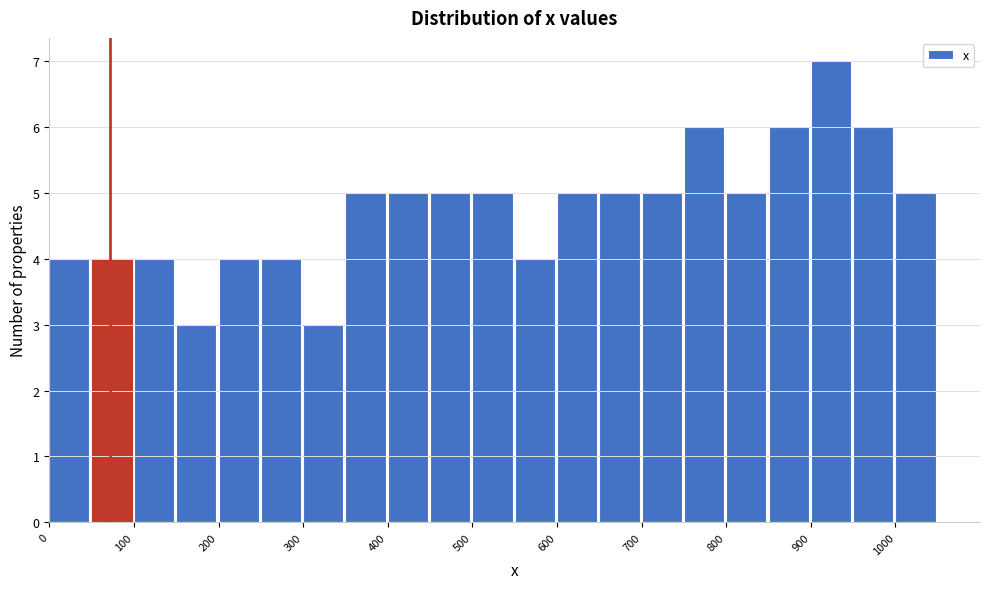

Reading left to right, transcribe this chart: for each bar, give the range it covers on the x-axis and its height. The values are not printed on the chart, so give them approximately, as read against the axis.

0 to 50: 4
50 to 100: 4
100 to 150: 4
150 to 200: 3
200 to 250: 4
250 to 300: 4
300 to 350: 3
350 to 400: 5
400 to 450: 5
450 to 500: 5
500 to 550: 5
550 to 600: 4
600 to 650: 5
650 to 700: 5
700 to 750: 5
750 to 800: 6
800 to 850: 5
850 to 900: 6
900 to 950: 7
950 to 1000: 6
1000 to 1050: 5